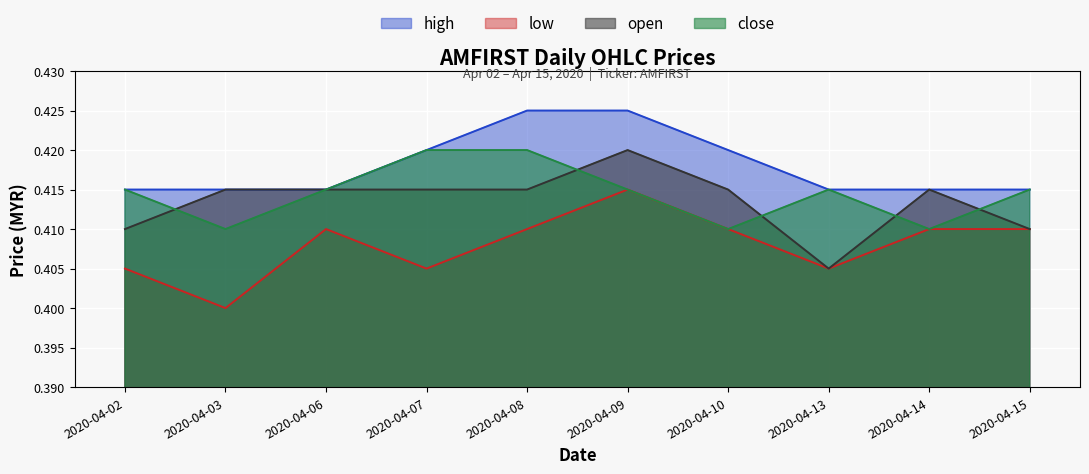

The value of open at 2020-04-09 is 0.6. True or false?

False